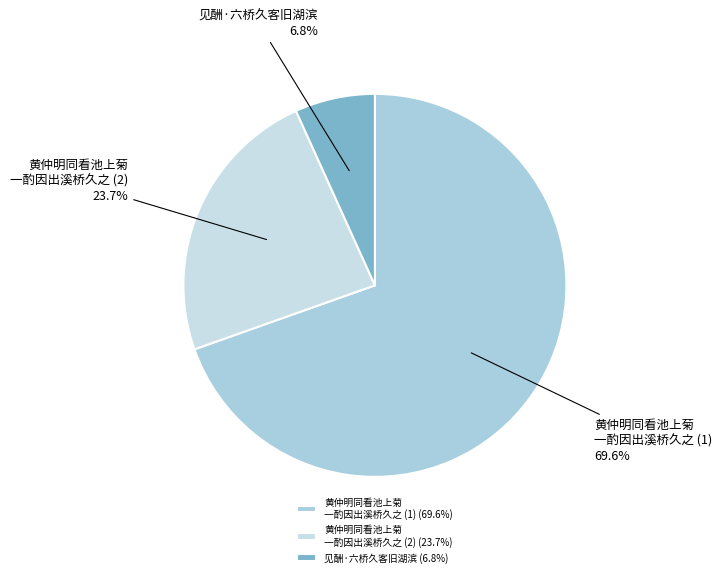

What percentage is the 见酬·六桥久客旧湖滨 slice, to the nearest percent?

7%